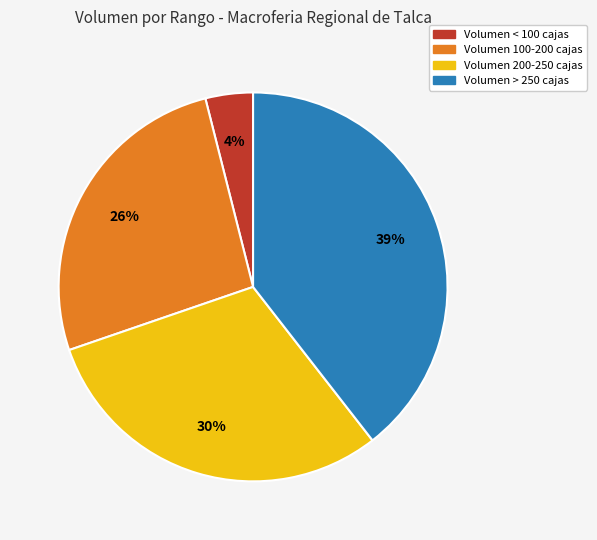

What percentage is the Volumen > 250 cajas slice, to the nearest percent?

39%